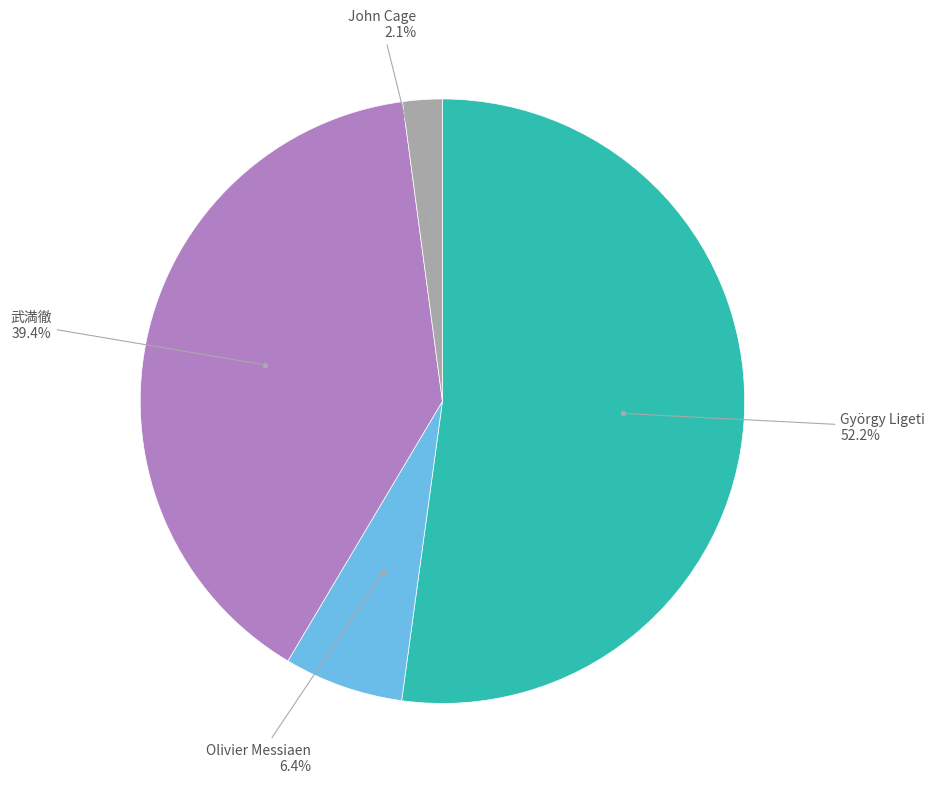

Count the number of slices in the pie.

4